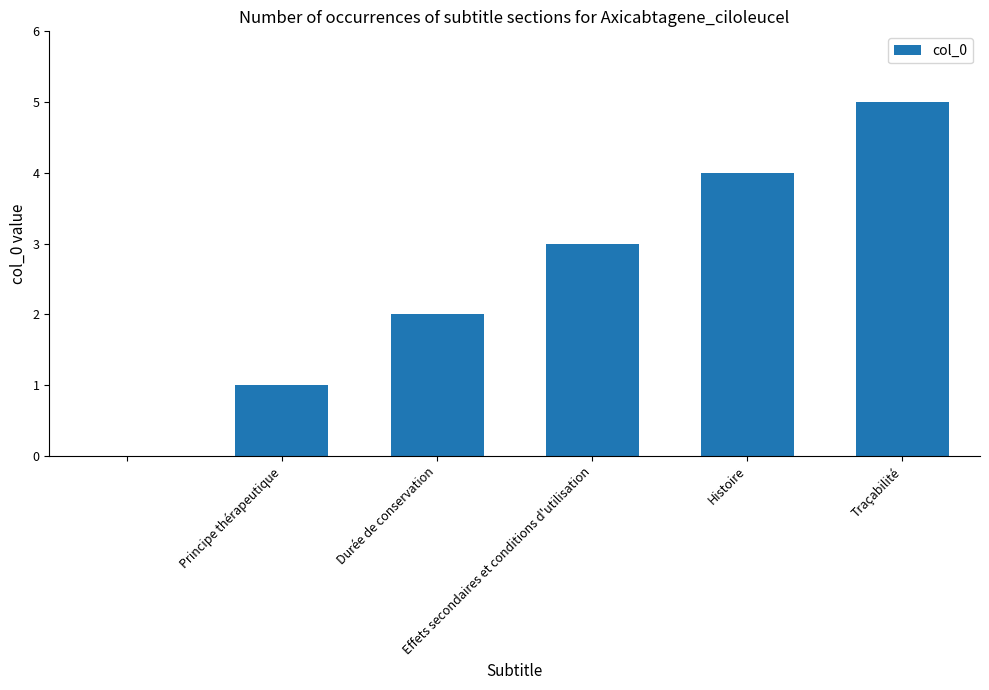

What is the sum of all values?

15